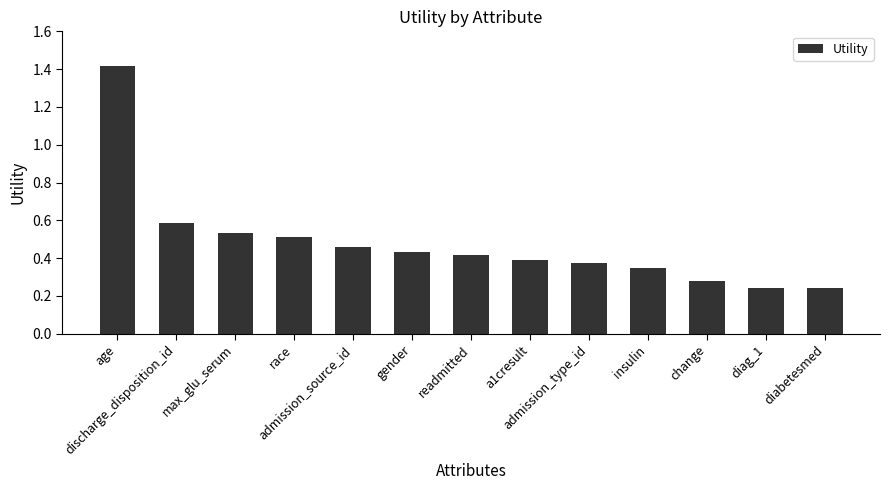

What is the label of the 4th bar from the left?

race